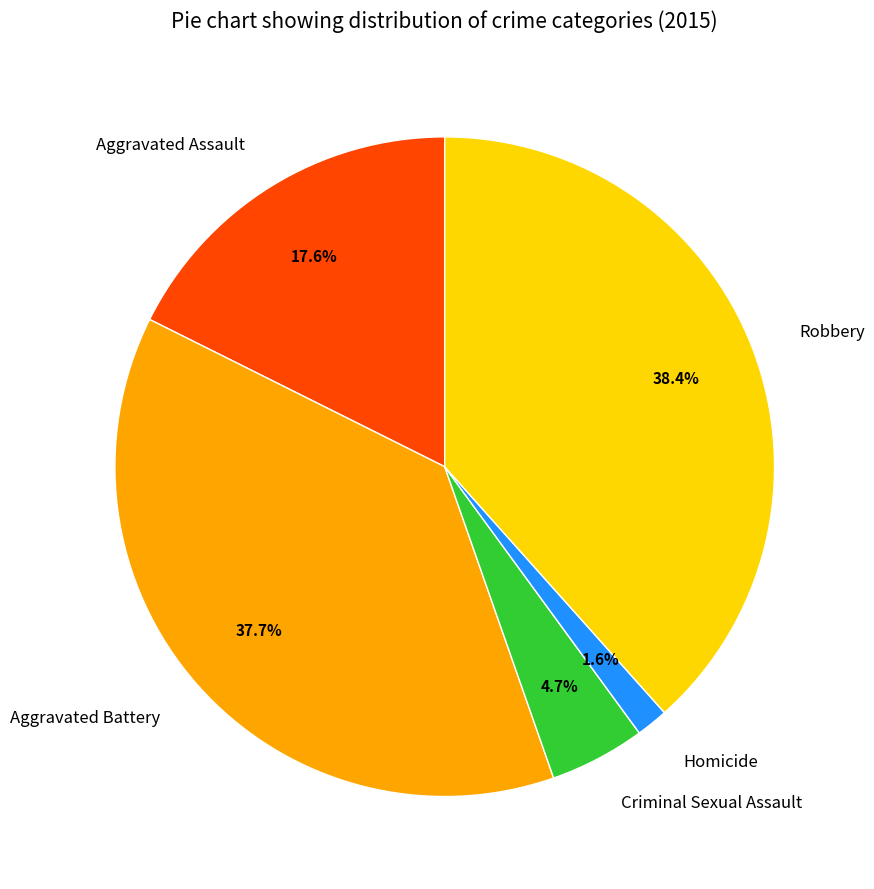

Combined, do Aggravated Battery and Aggravated Assault account for over 50%?

Yes